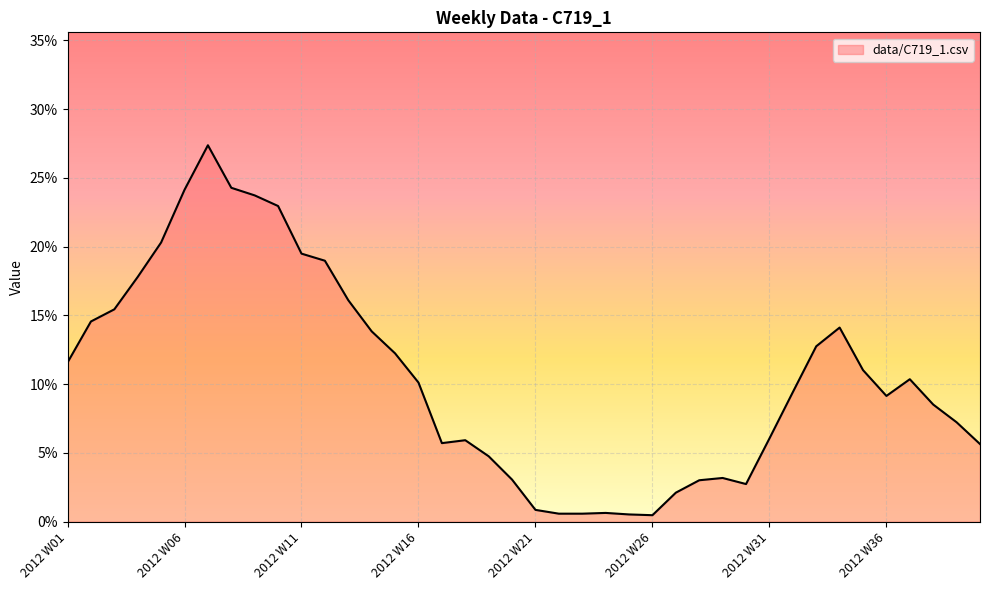

Is this an area chart (filled region under the line)?

Yes